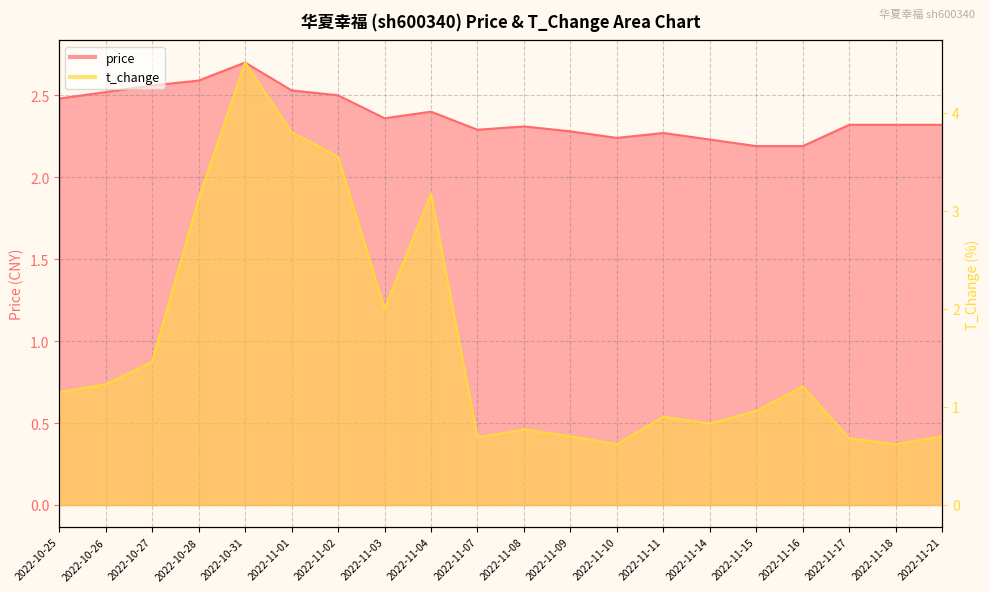

What is the total value across all series at 2022-11-03?

4.4